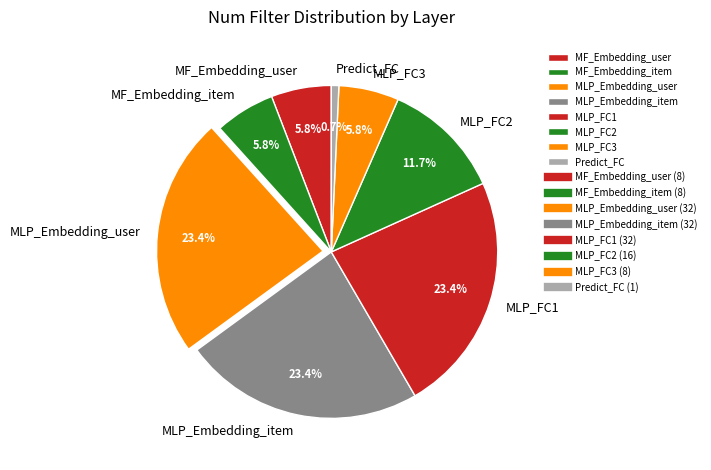

To the nearest percent, what is the combined percentage of MLP_FC1 and MLP_Embedding_user?

47%